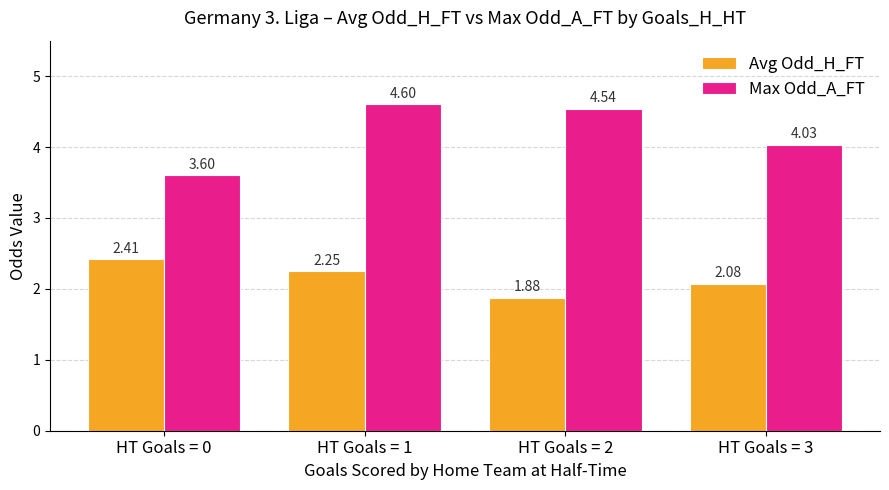

Which series has the widest spread of values?

Max Odd_A_FT